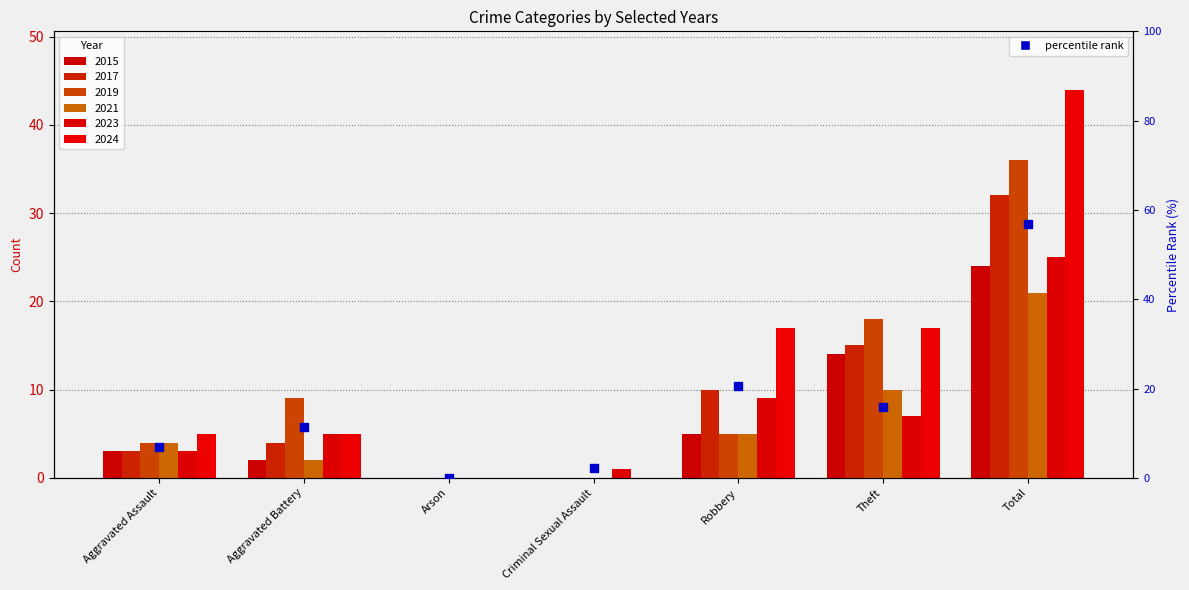

At how many categories does at least one series exceed 14?

3